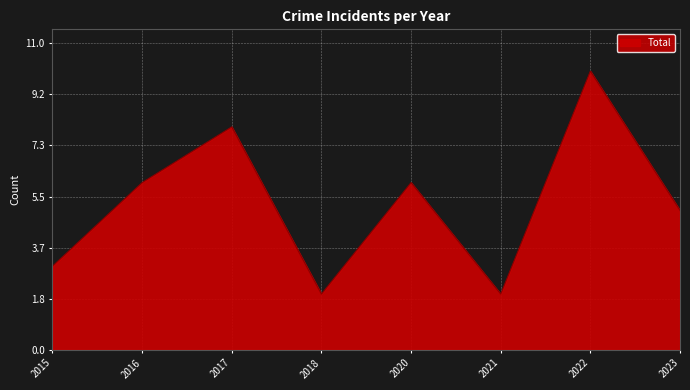

Count the values in the range 3 to 8.

5